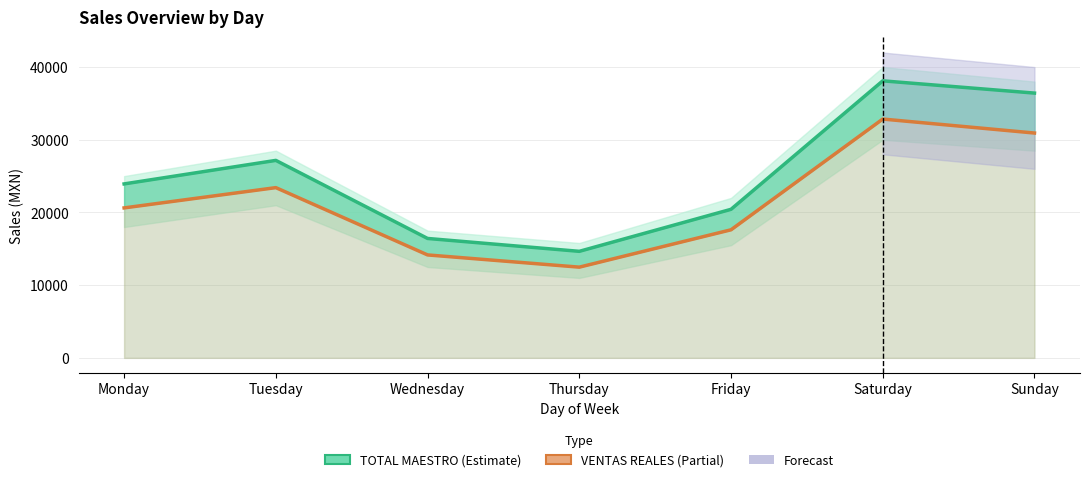

Reading left to right, what are all the values shown in this chart?

TOTAL MAESTRO: Monday=23927.0	Tuesday=27163.0	Wednesday=16425.0	Thursday=14653.0	Friday=20434.0	Saturday=38105.0	Sunday=36420.0
VENTAS REALES: Monday=20626.4	Tuesday=23415.9	Wednesday=14159.3	Thursday=12477.5	Friday=17615.4	Saturday=32848.9	Sunday=30924.8